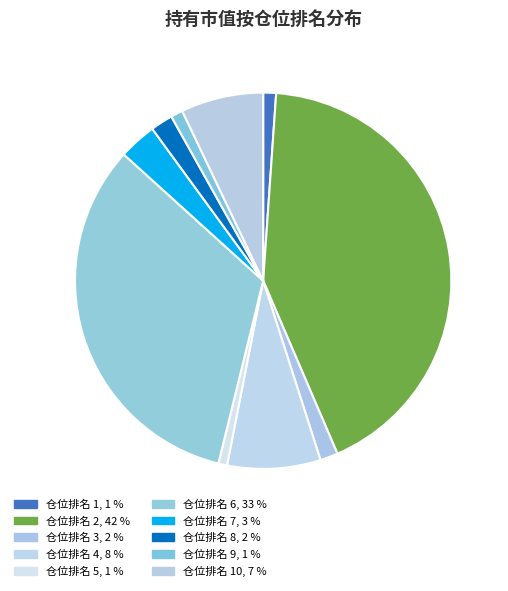

How many slices are in this pie chart?

10